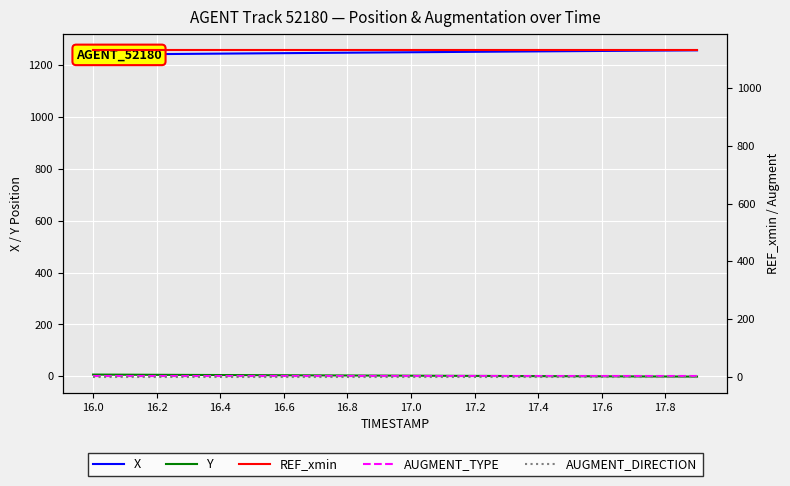

Does the chart display data point markers on the line(s)?

No